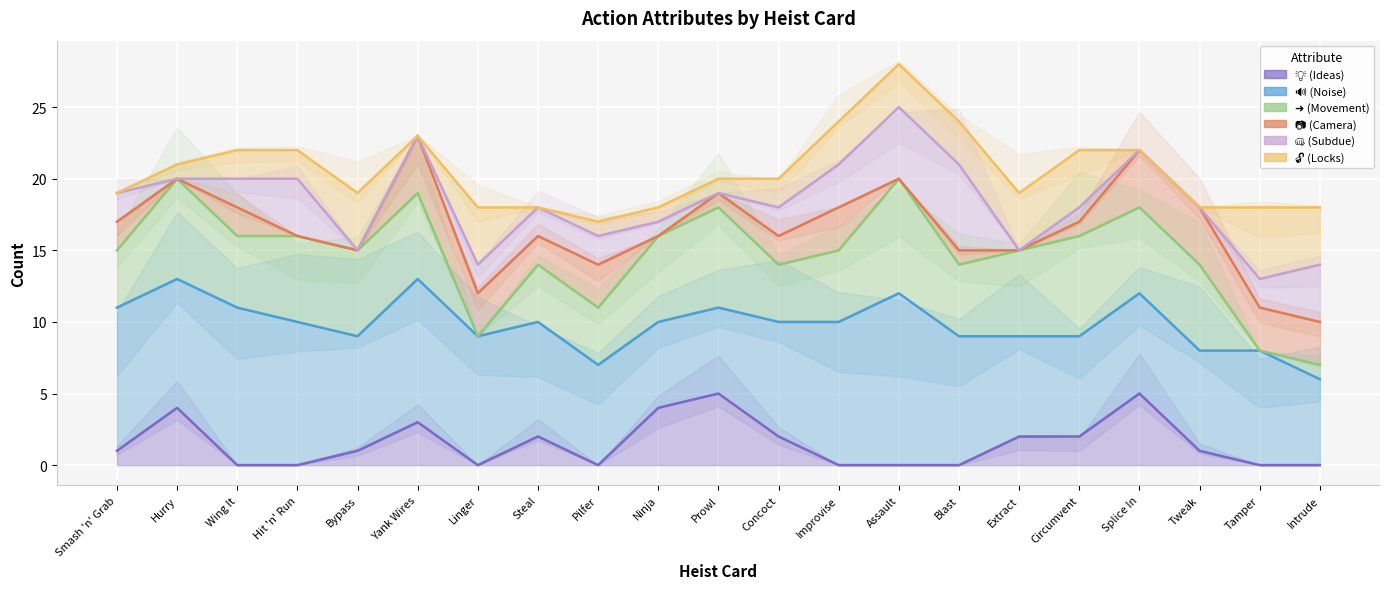

What is the sum of all 👊 (Subdue) values?

386